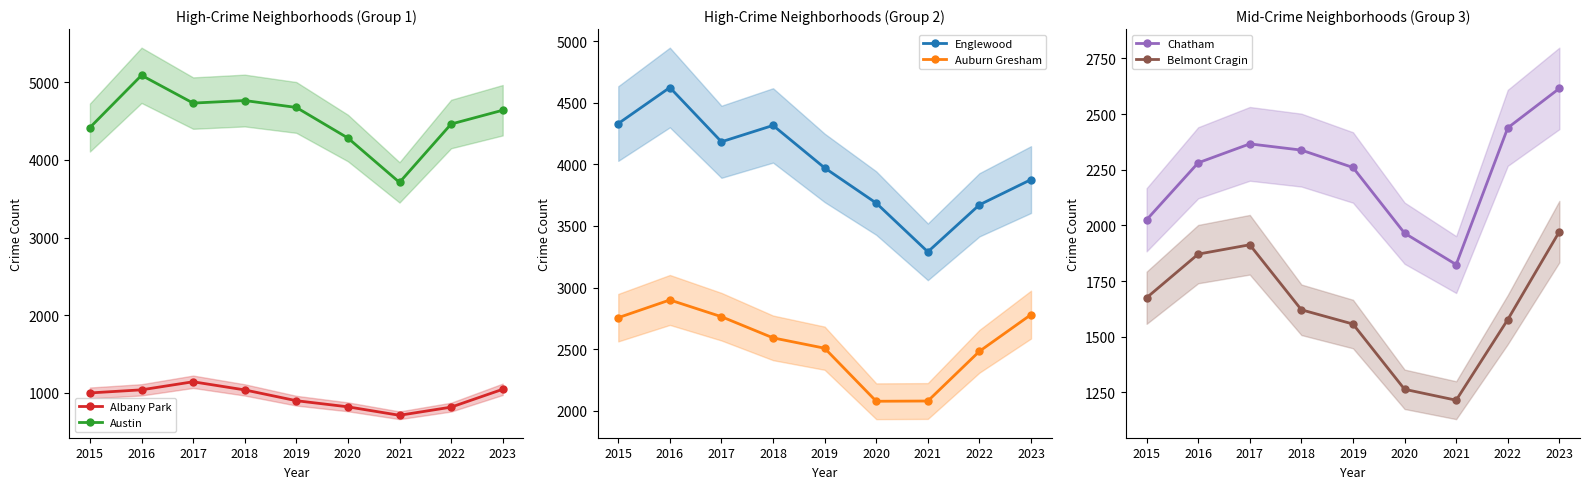

What is the total value across all series at 2017?

17101